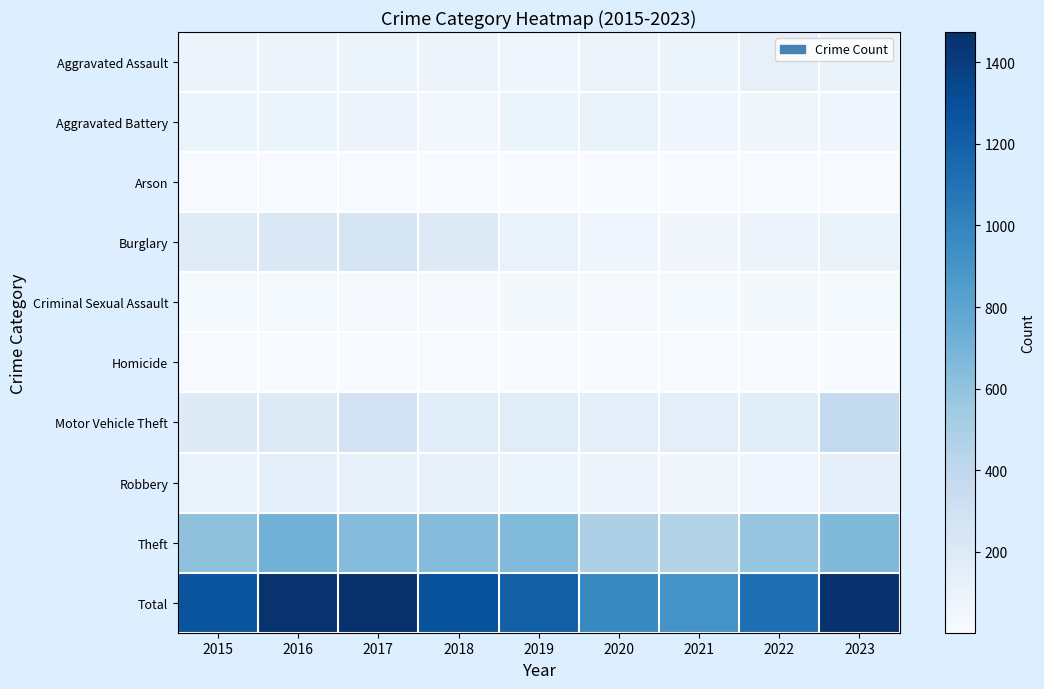

What is the spread (max minus min) of values at 2015?

1260